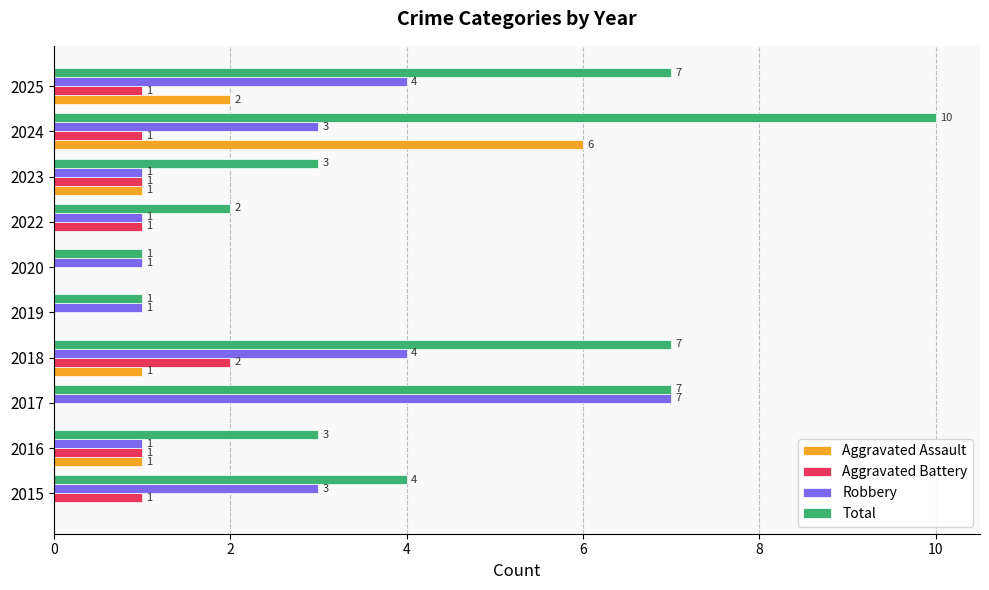

Between 2015 and 2016, which series saw the biggest shift?

Robbery